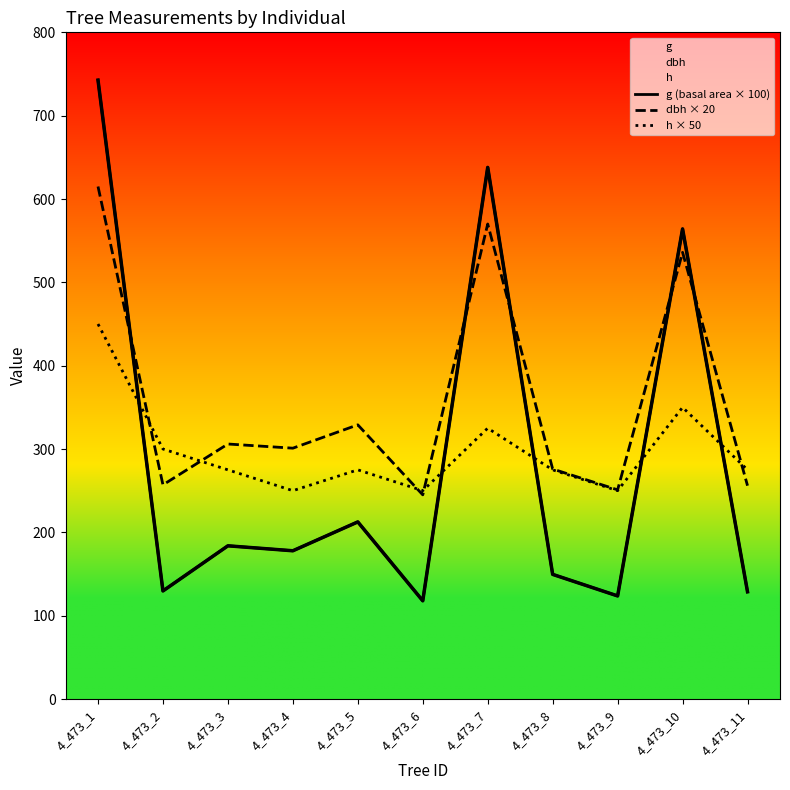

At which label does g (basal area × 100) first exceed 177?

4_473_1